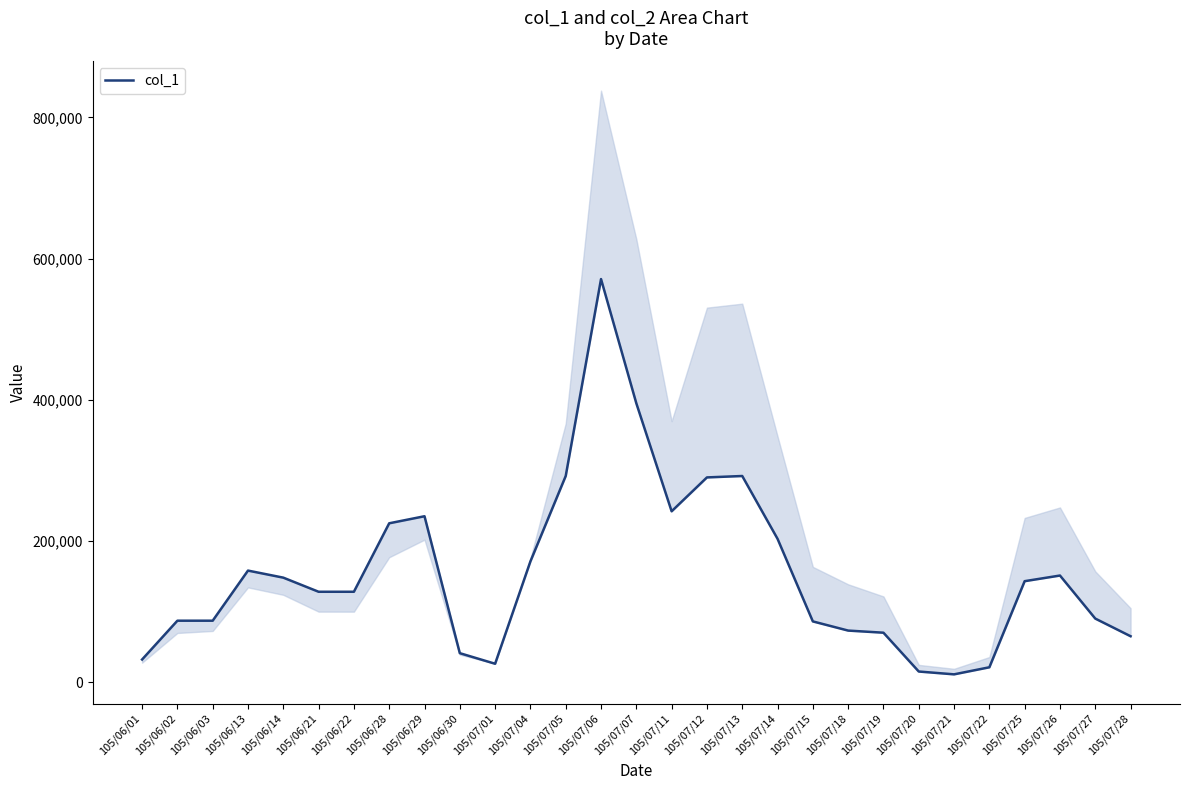

What is the label of the 29th point from the left?

105/07/28